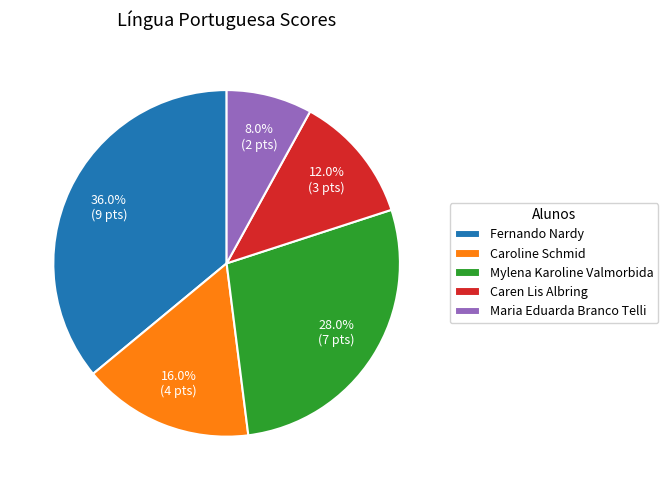

True or false: Caren Lis Albring accounts for 4% of the total.

False